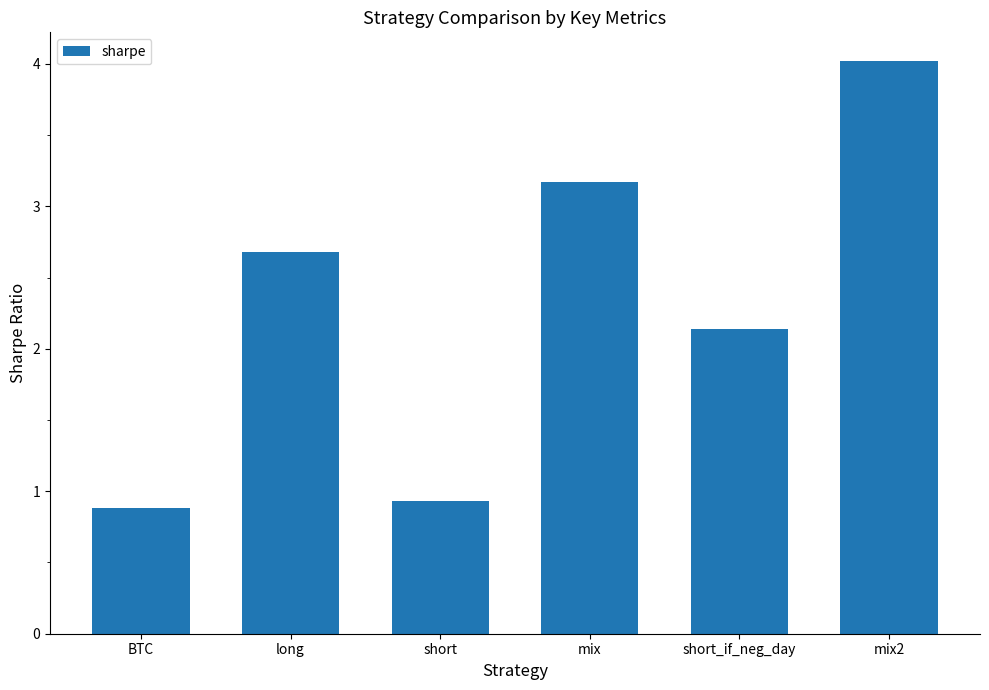

Does the chart contain stacked bars?

No